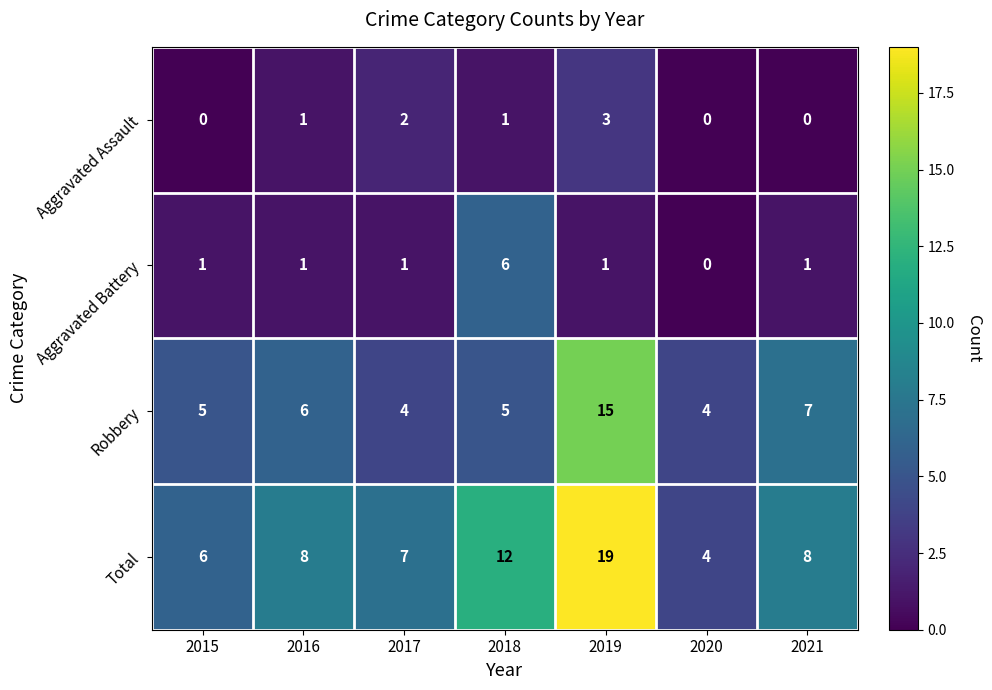

Which series changed the most between 2016 and 2019?

Total